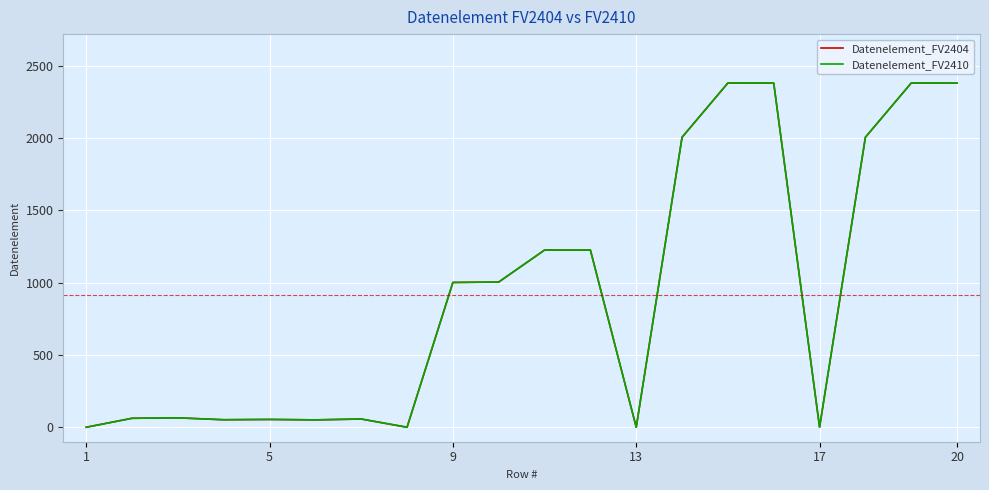

Does the chart have visible grid lines?

Yes